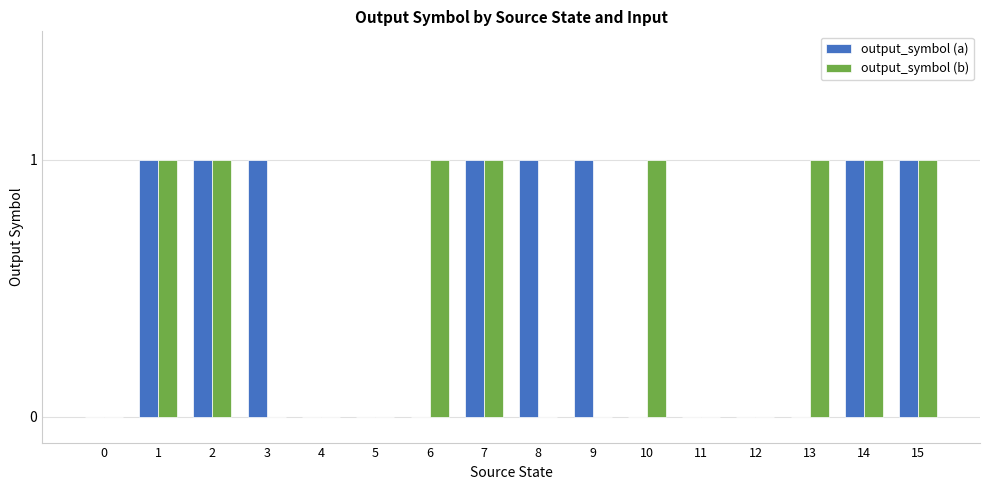

Are the bars horizontal?

No